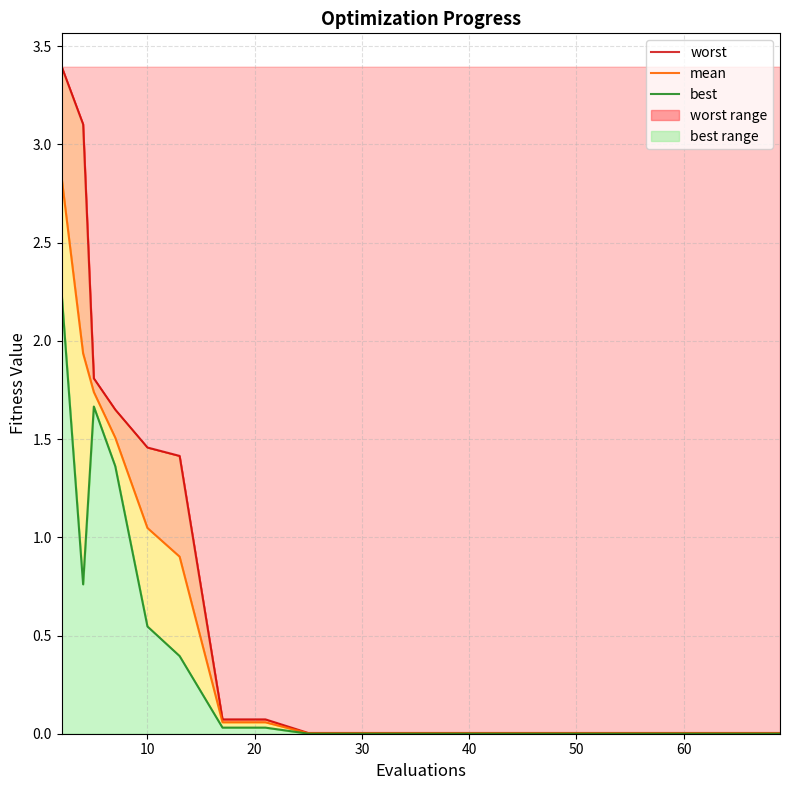

Rank the series by their maximum value, from highest to lowest.

worst, mean, best